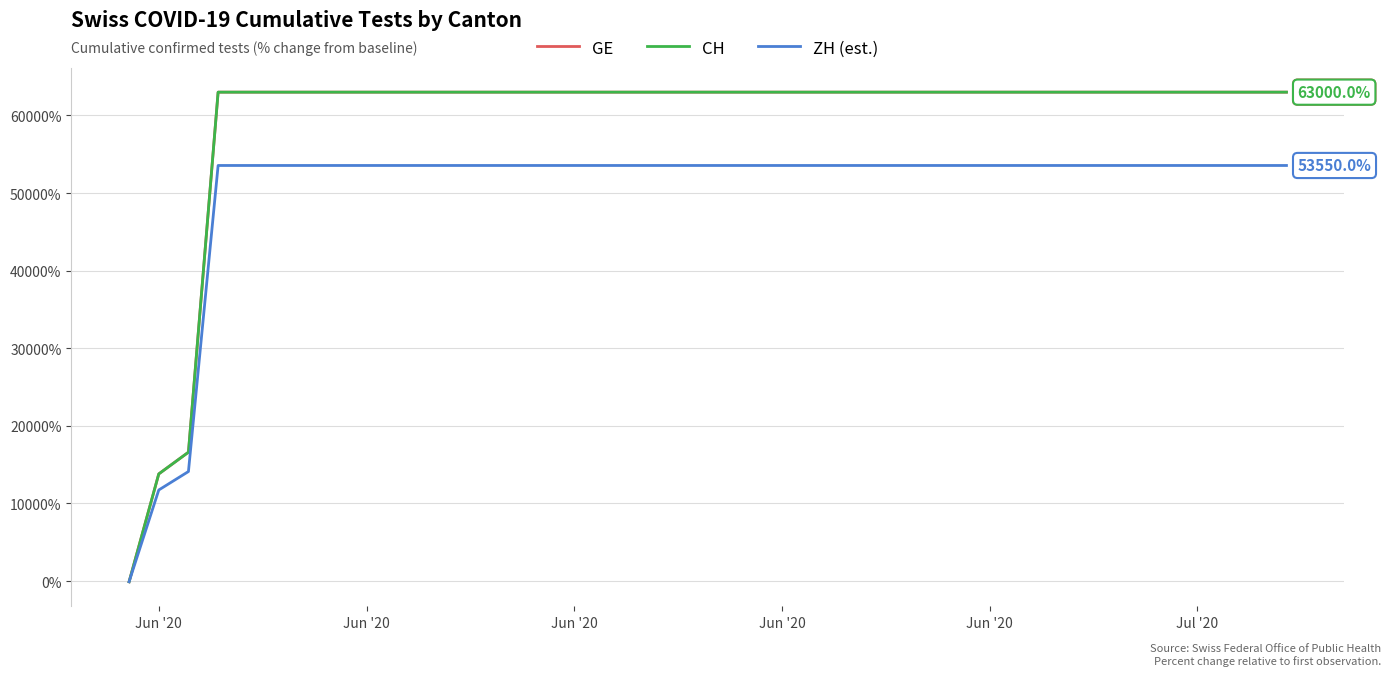

Which series has the widest spread of values?

GE